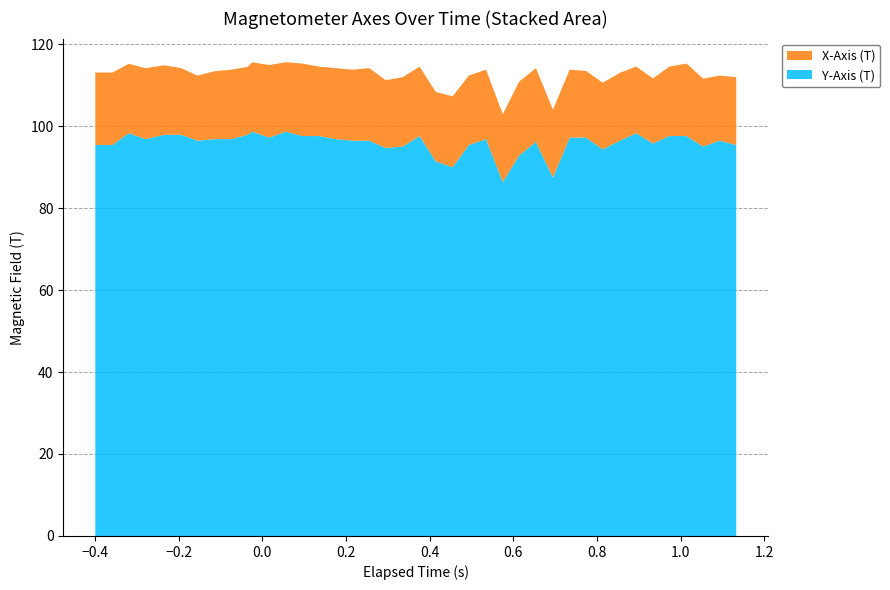

Reading right to left, transcribe all the data shown in this chart.

Y-Axis (T): 95.4	96.4	95.0	97.6	97.6	95.8	98.2	96.4	94.3	97.2	97.2	87.4	96.1	92.8	86.3	96.8	95.4	89.9	91.4	97.6	95.0	94.6	96.4	96.4	96.8	97.6	97.6	98.6	97.2	98.6	97.9	96.8	96.8	96.4	97.9	97.9	96.8	98.2	95.4	95.4
X-Axis (T): 16.6	15.9	16.6	17.7	16.9	15.9	16.2	16.6	16.2	16.2	16.6	16.6	18.0	18.0	16.6	16.9	16.9	17.3	16.9	16.9	16.9	16.6	17.7	17.3	17.3	16.9	17.7	16.9	17.7	16.9	16.6	16.9	16.6	15.9	16.2	16.9	17.3	16.9	17.7	17.7